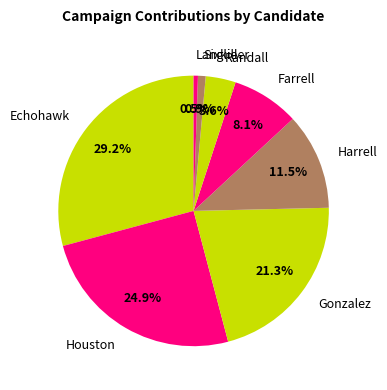

To the nearest percent, what is the difference between the Farrell and Randall slice percentages?

4%